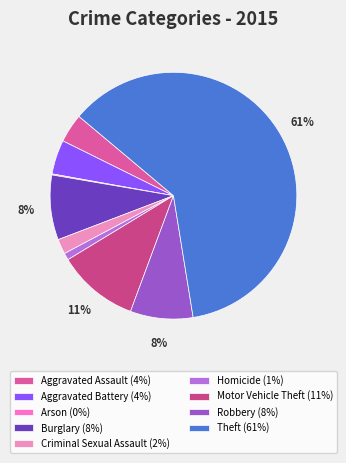

Is it true that Criminal Sexual Assault is 17% of the pie?

False